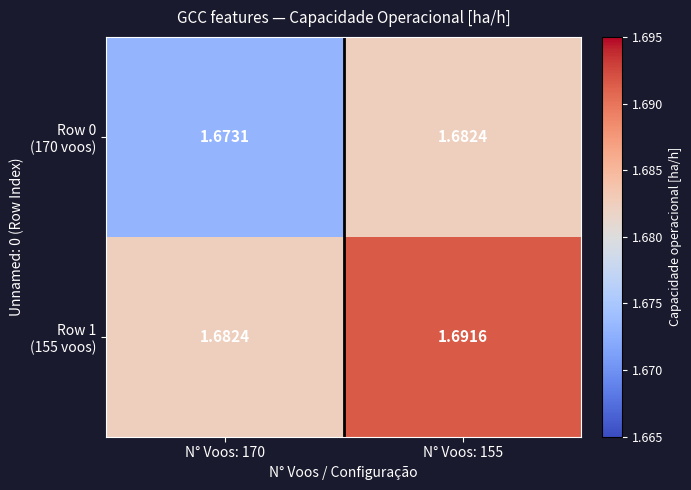

Count the number of data series in this chart.

2